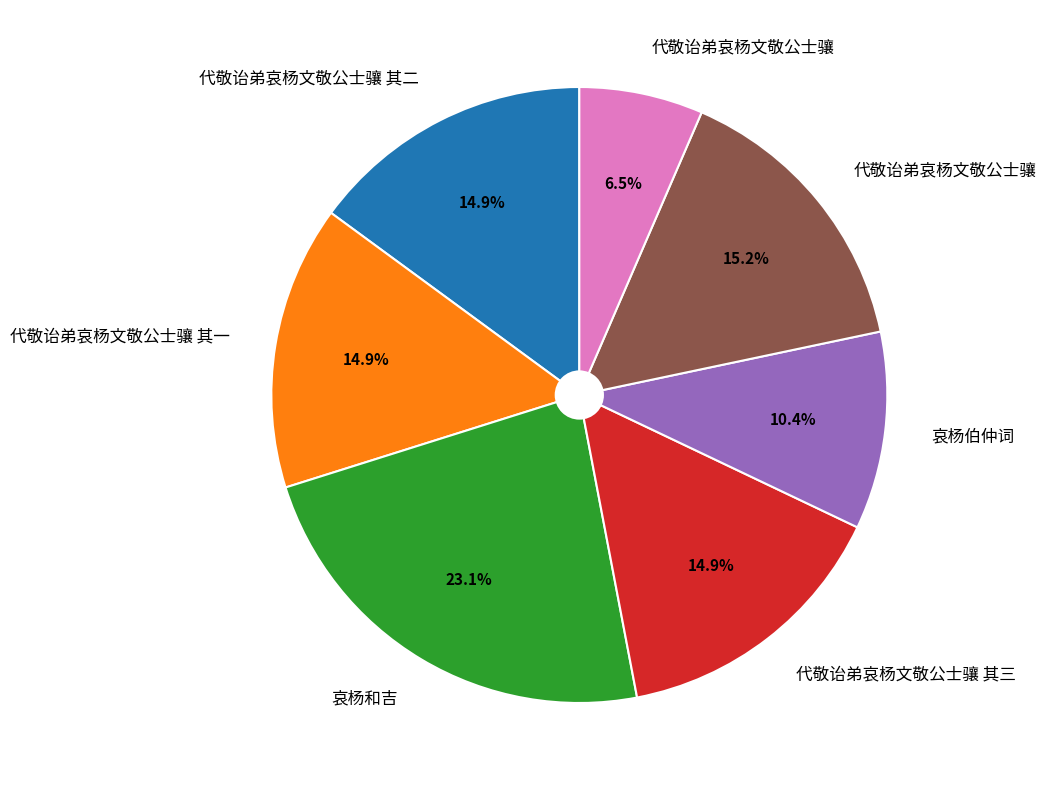

How many slices are in this pie chart?

7